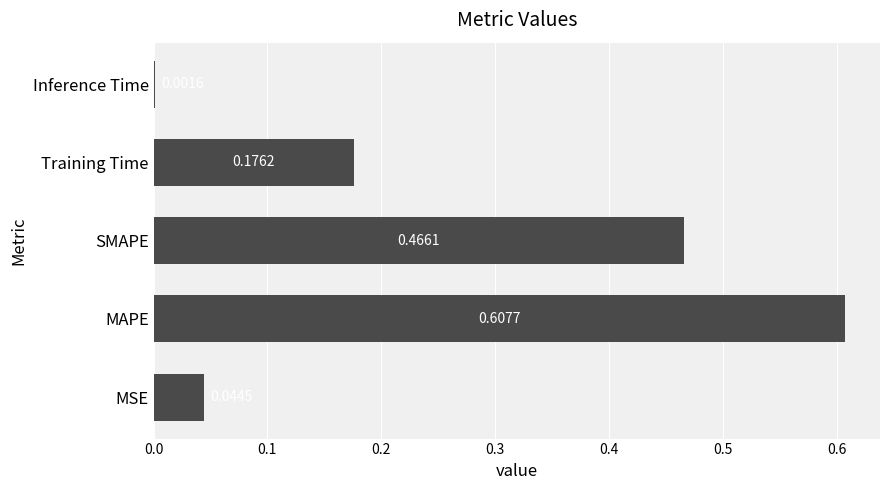

Are the bars grouped side by side (vs. stacked)?

No